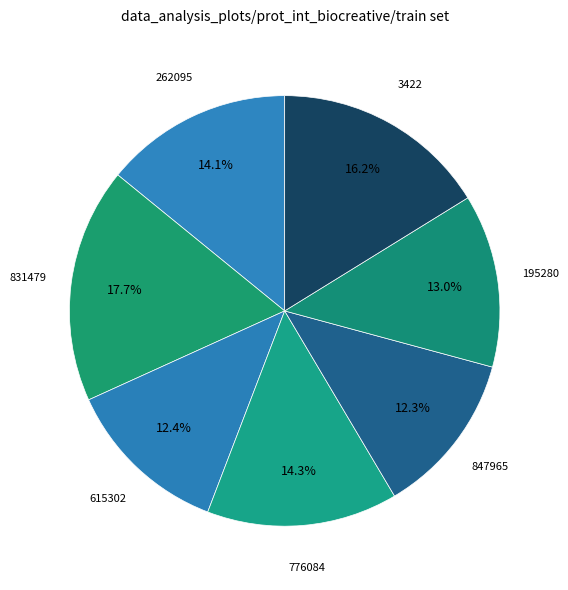

Rank the categories by value from highest to lowest.

831479, 3422, 776084, 262095, 195280, 615302, 847965